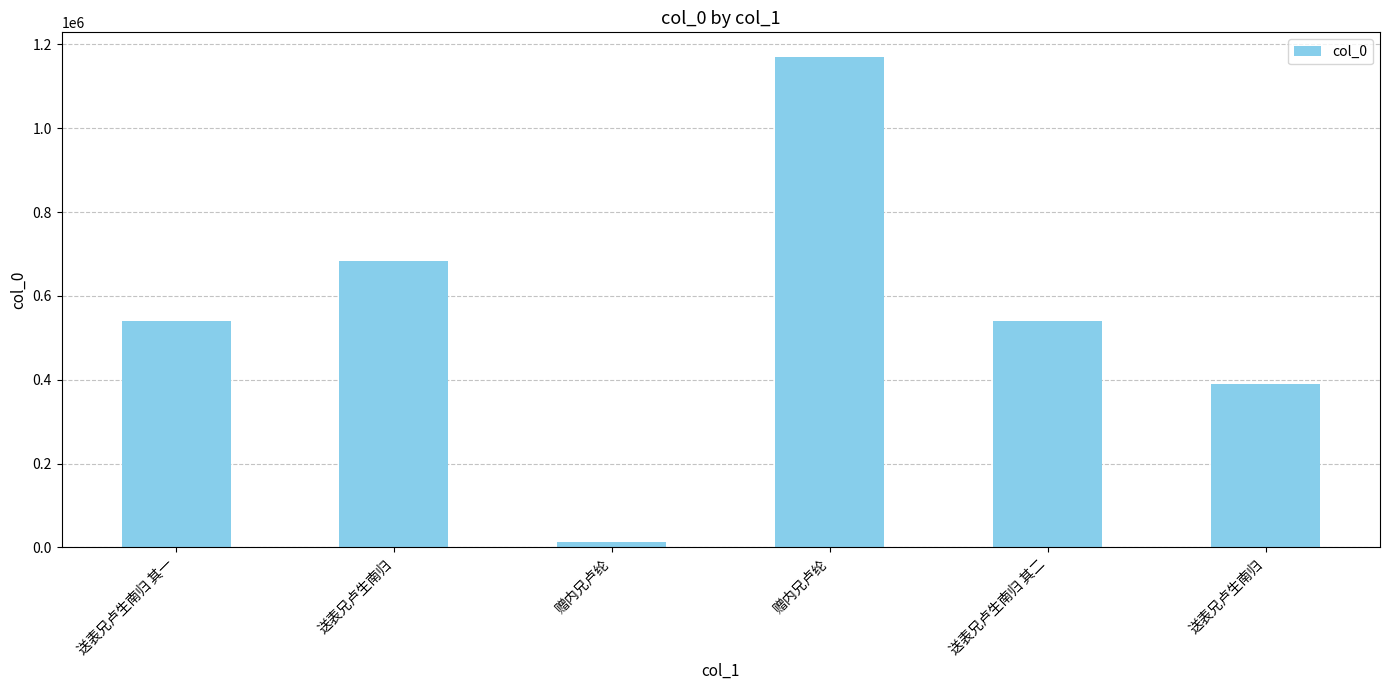

How many data points are less than 539777?

3